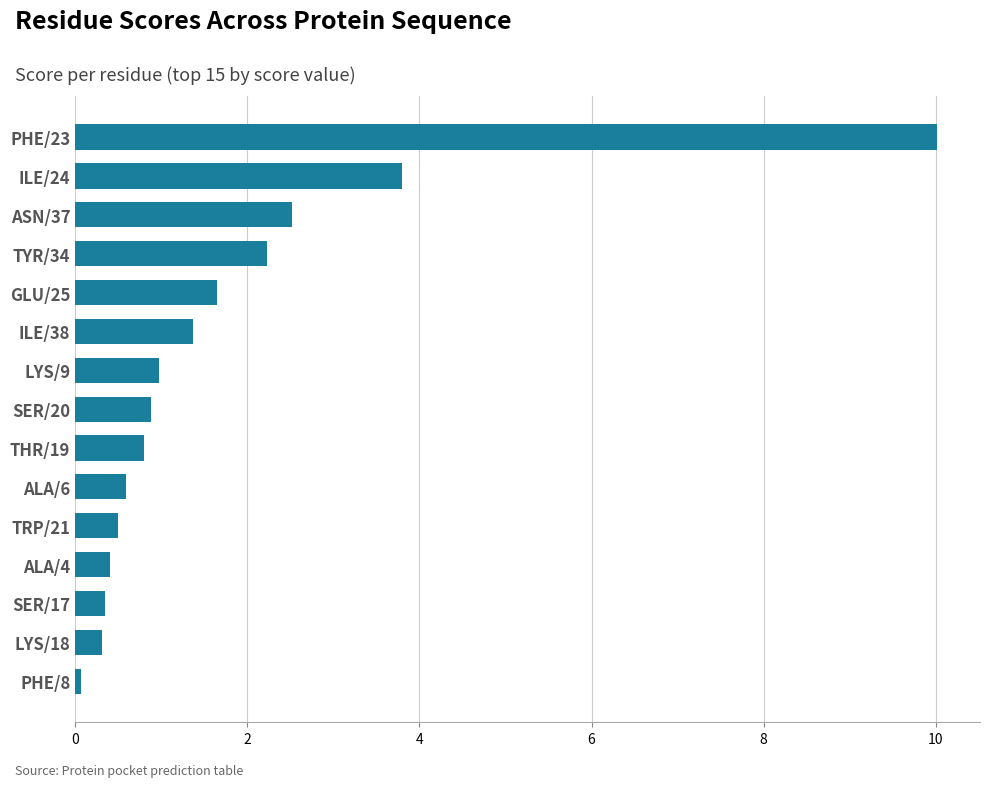

What is the minimum value shown in the chart?

0.1